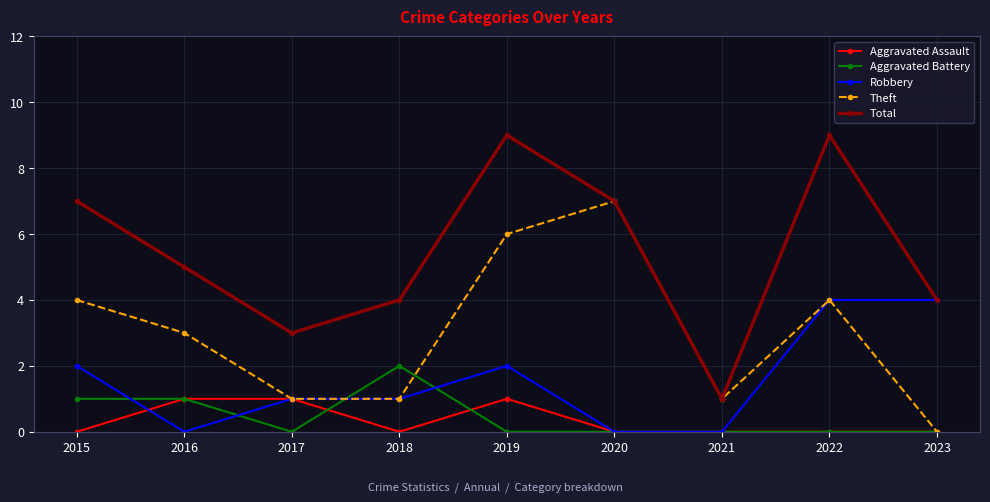

Does the chart have visible grid lines?

Yes